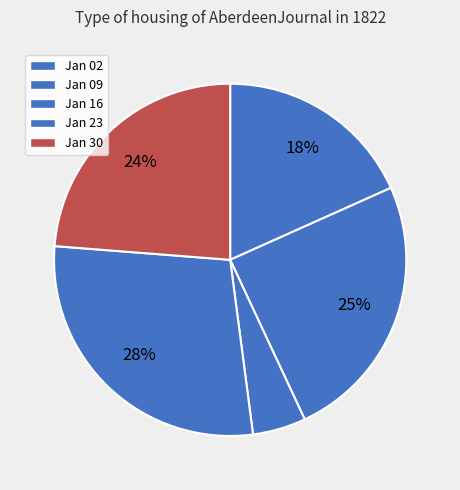

Count the number of slices in the pie.

5